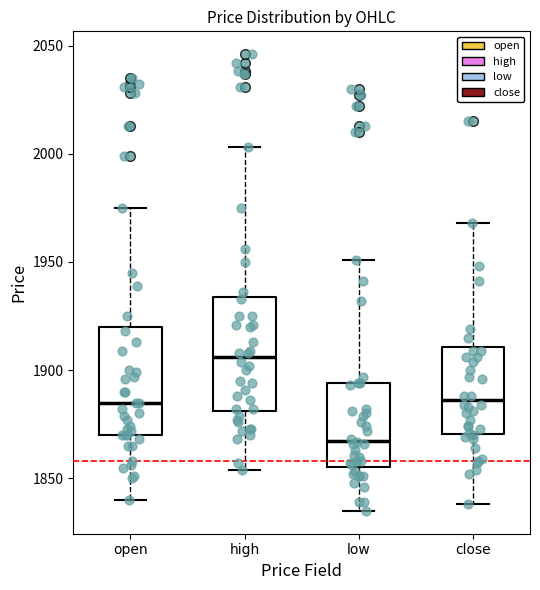

Reading left to right, transcribe this box plot: for each box, give where its median line is, the range the box spans, and where its two whiskers end, as read against the y-axis. The values are not printed on the chart, so give them approximately, as read against the axis.

open: median 1885, box 1870 to 1920, whiskers 1840 to 1975
high: median 1905, box 1880 to 1935, whiskers 1855 to 2005
low: median 1870, box 1855 to 1895, whiskers 1835 to 1950
close: median 1885, box 1870 to 1910, whiskers 1840 to 1970